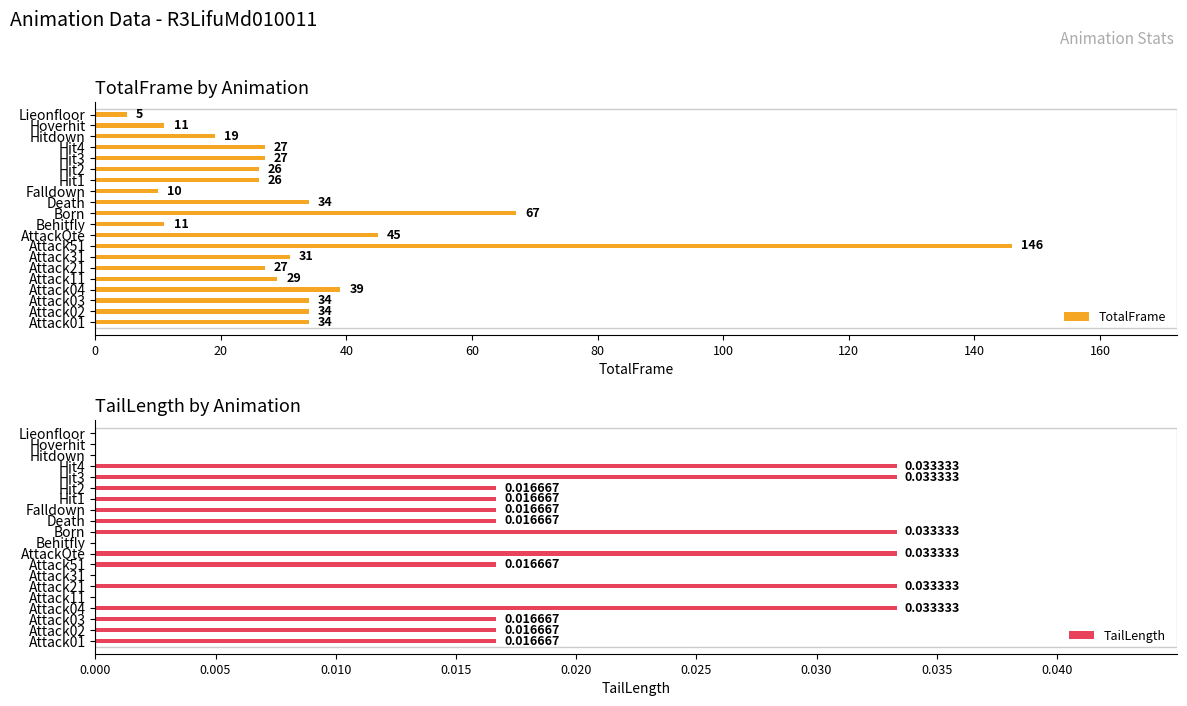

How many data points in TailLength are above 0?

14